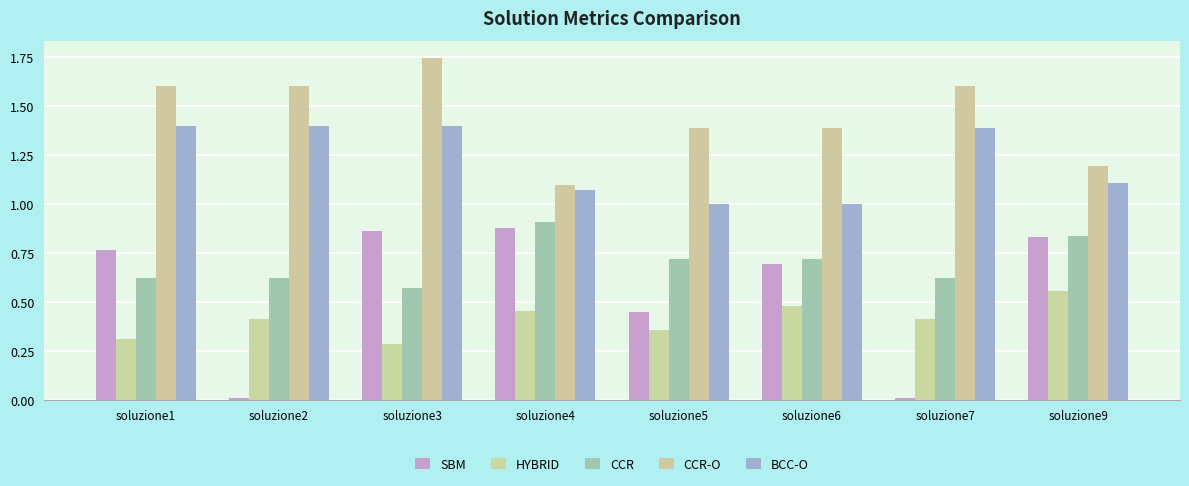

The value of CCR at soluzione3 is 0.8. True or false?

False